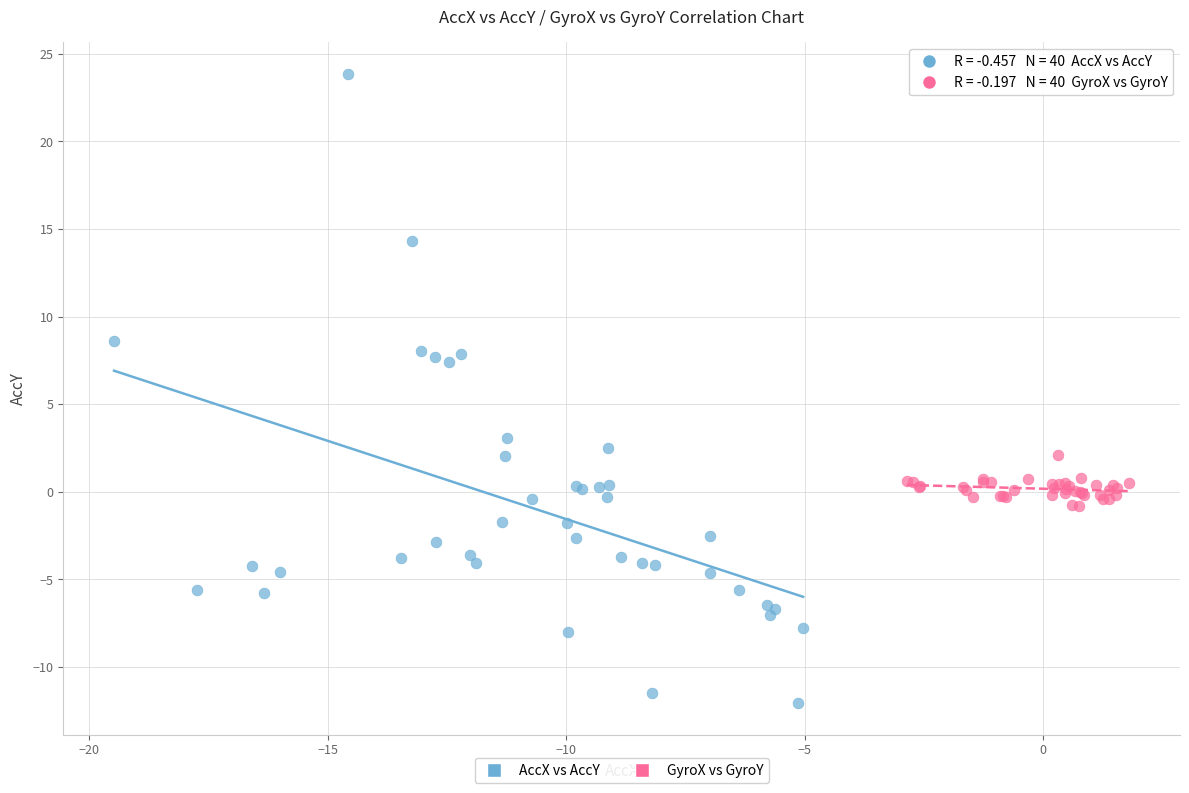

Which series has the widest spread of Y values?

AccX vs AccY